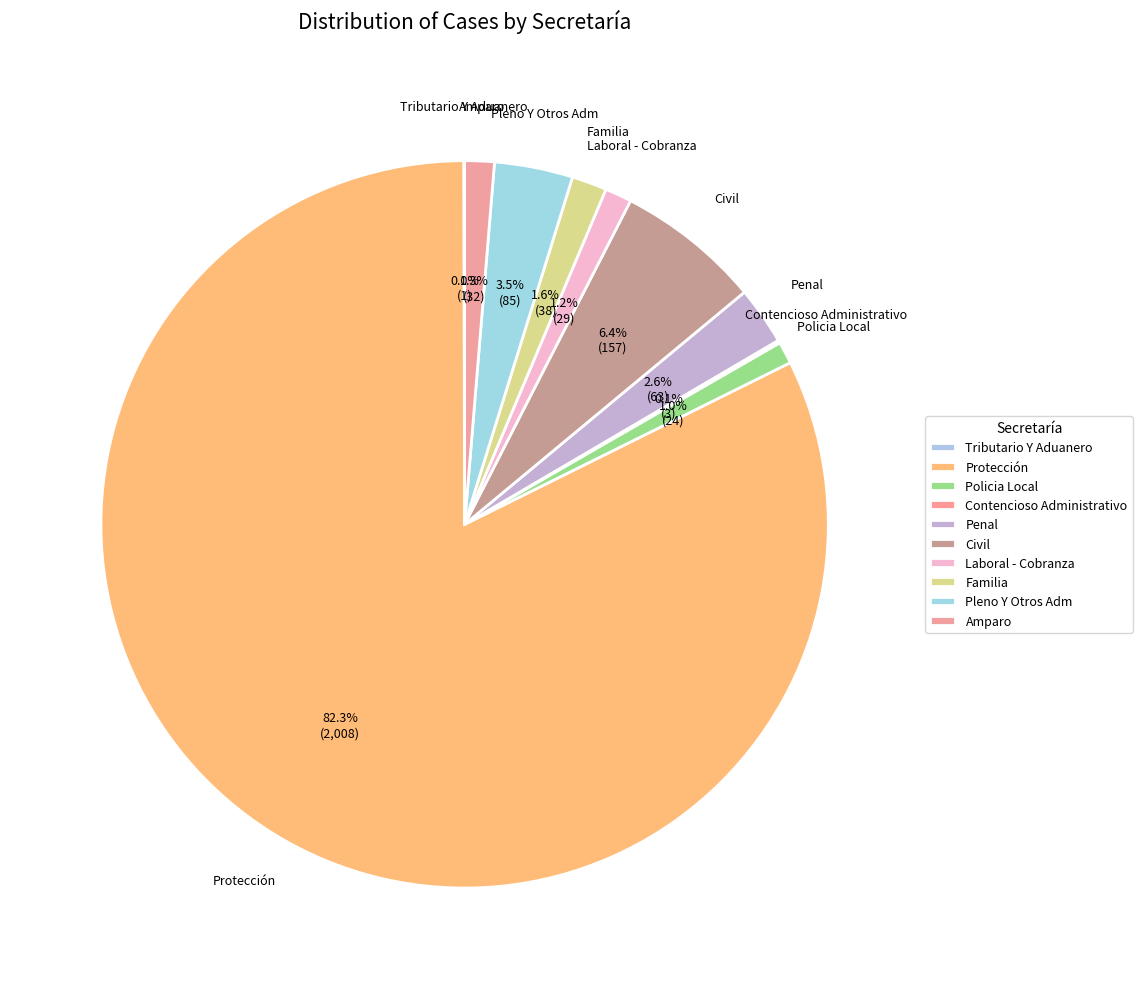

Which slice is the largest?

Protección